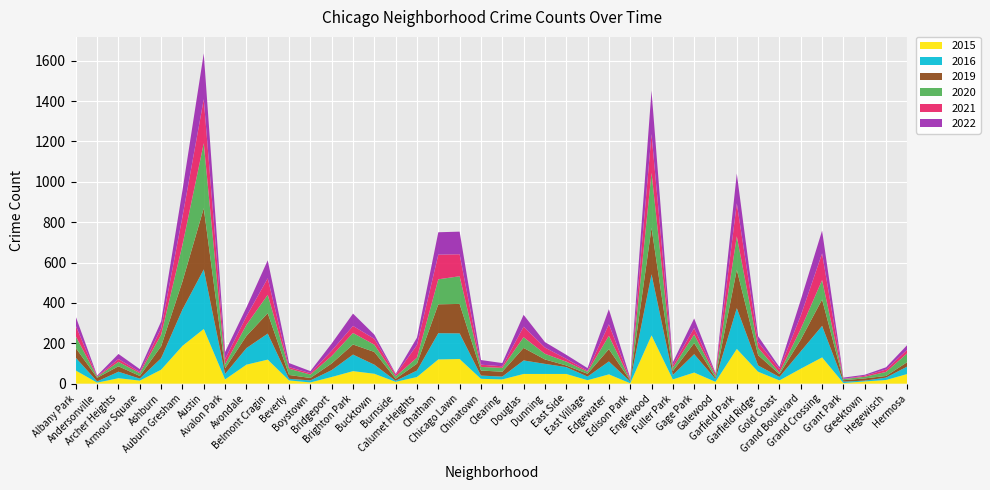

Reading left to right, list all the values displayed in this chart.

2015: 65	5	27	15	69	187	271	21	94	119	16	6	33	62	49	9	33	120	122	24	21	48	48	48	17	46	2	239	21	55	9	172	59	16	74	130	3	11	18	48
2016: 63	6	32	10	57	180	295	27	82	129	8	10	34	82	45	5	32	130	127	16	14	67	50	34	18	64	9	303	22	91	14	202	31	17	86	156	7	4	12	37
2019: 48	18	27	13	59	139	303	28	60	101	19	12	33	50	63	10	34	143	146	25	24	62	22	8	14	61	5	230	19	55	7	190	51	14	58	131	7	11	8	22
2020: 58	5	22	14	57	181	322	20	55	91	31	17	37	57	36	12	30	124	137	18	19	53	28	19	10	66	2	272	17	43	10	166	37	8	53	96	6	8	20	44
2021: 52	2	14	6	32	140	218	26	42	82	8	7	26	35	29	9	62	122	109	11	8	52	31	14	5	57	4	192	13	31	9	163	28	17	66	132	1	5	12	18
2022: 45	4	25	14	34	130	227	35	44	89	20	10	36	61	21	4	37	111	112	23	16	59	27	20	13	75	6	216	14	48	4	148	29	10	78	113	6	5	11	23